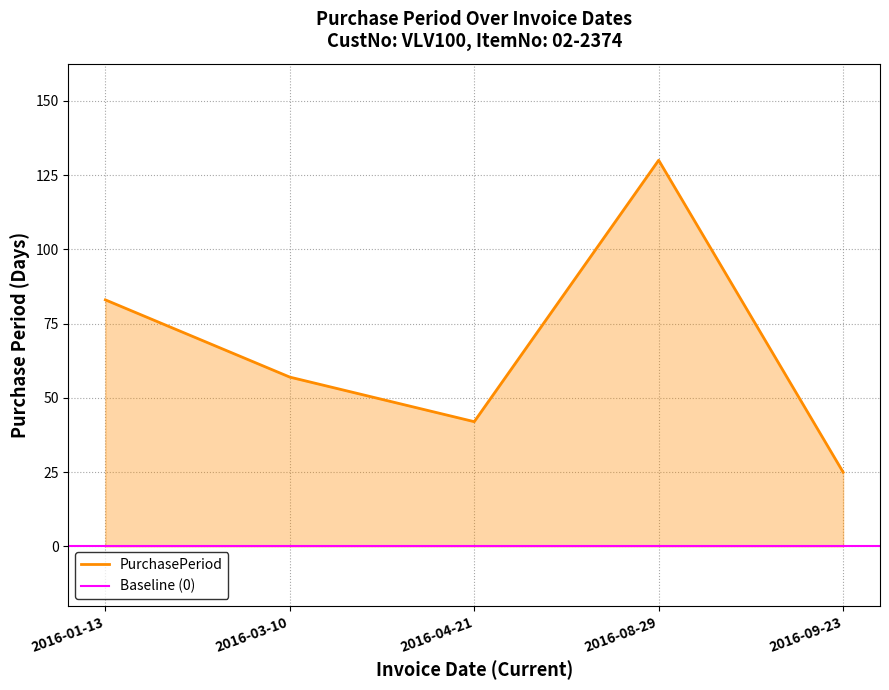

Count the number of values greater than 57.

2